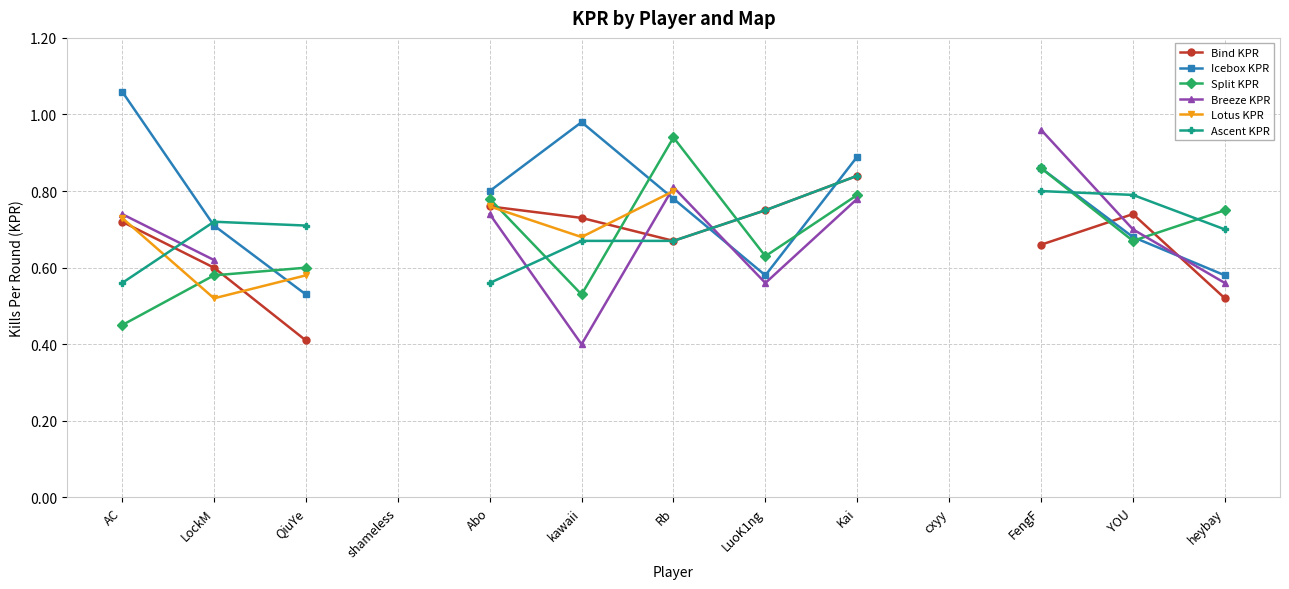

At how many categories does at least one series exceed 0?

11